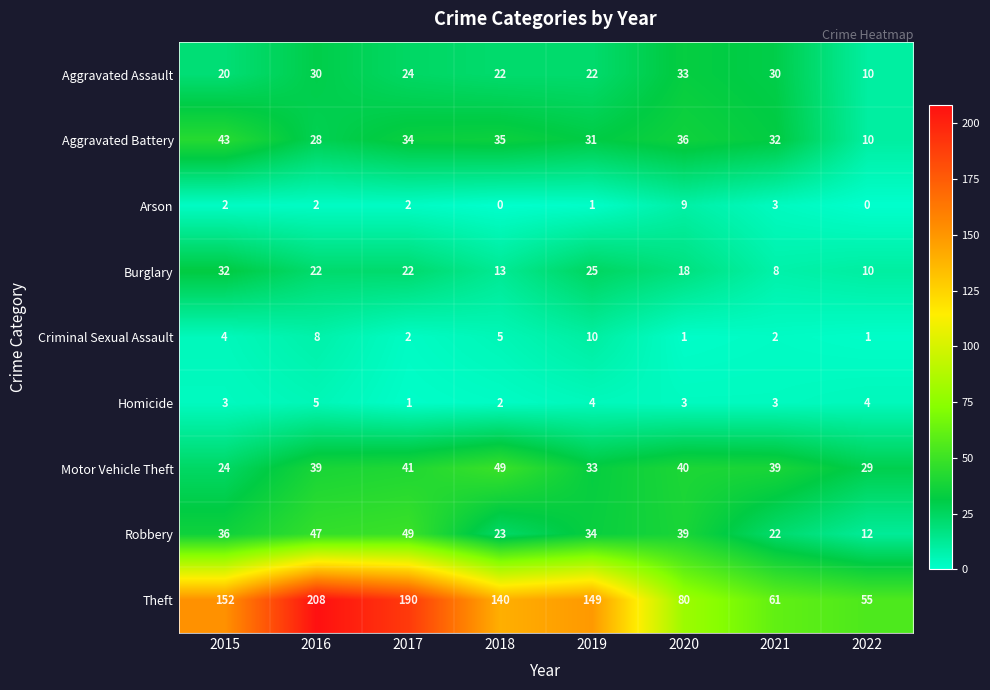

What is the sum of all Burglary values?

150